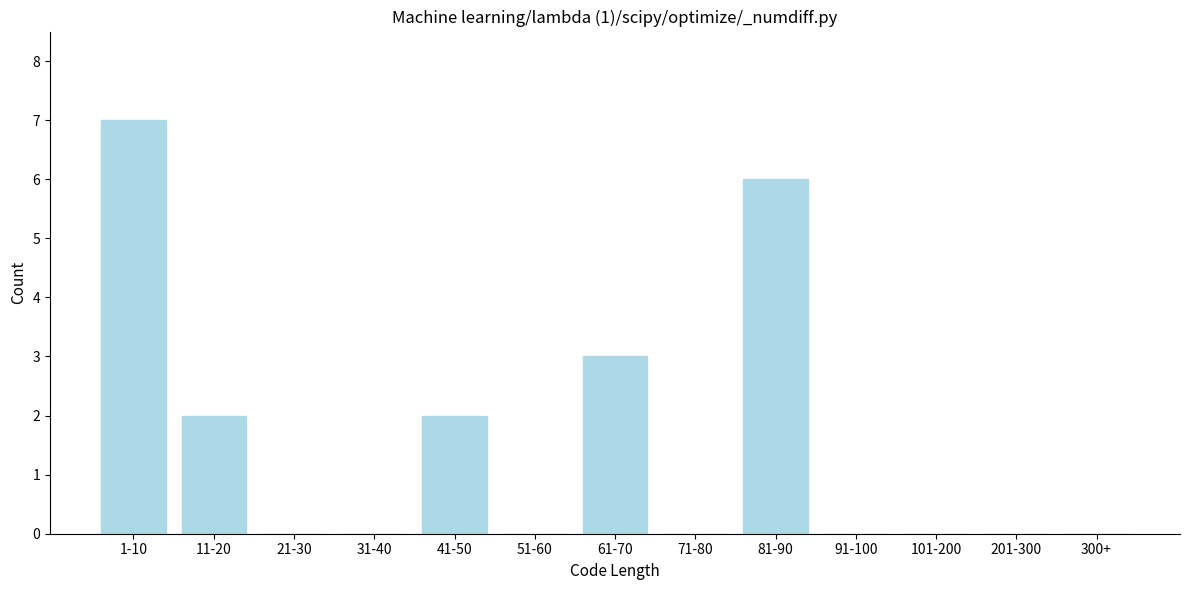

Reading right to left, extract all data points from this chart.

300+=0	201-300=0	101-200=0	91-100=0	81-90=6	71-80=0	61-70=3	51-60=0	41-50=2	31-40=0	21-30=0	11-20=2	1-10=7